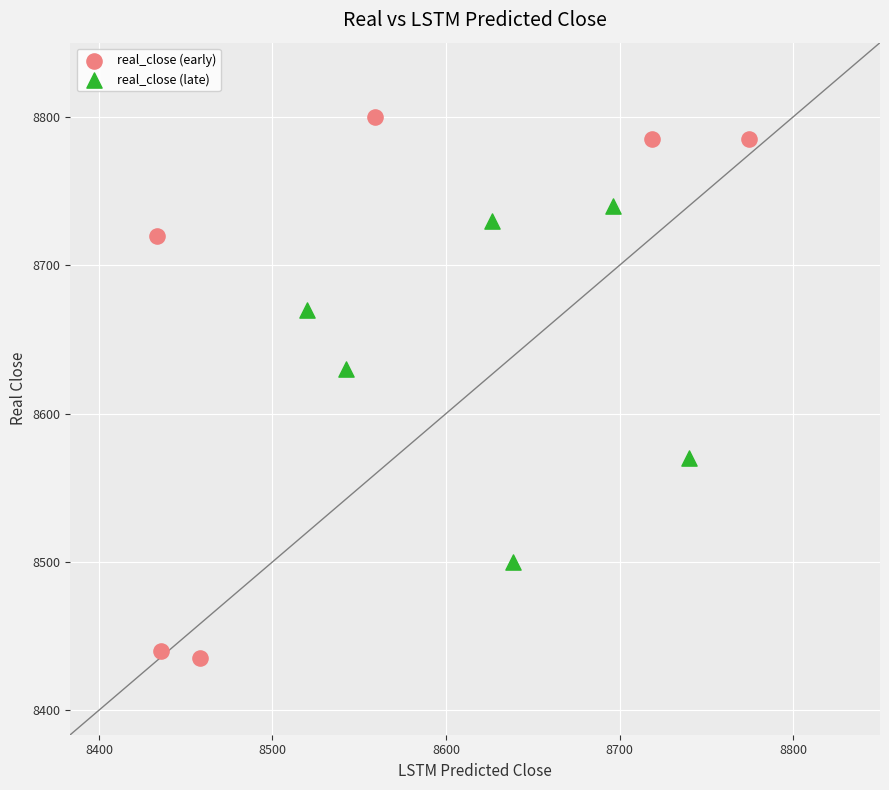

What are all the series names shown in the legend?

real_close (early), real_close (late)